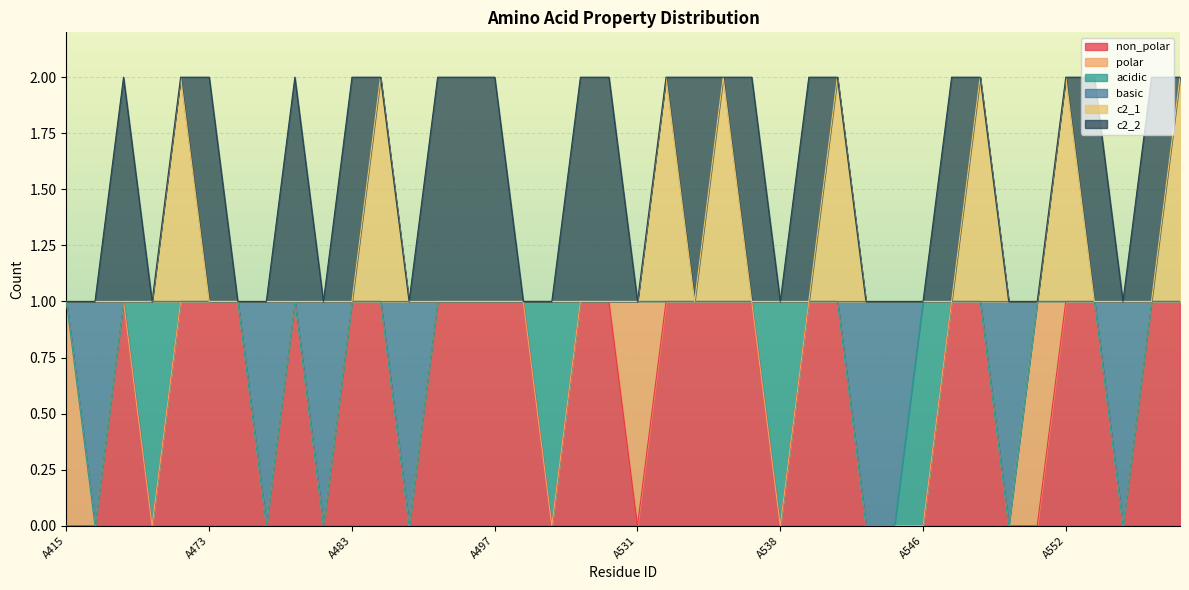

True or false: non_polar has more than 1 interior local peaks.

True